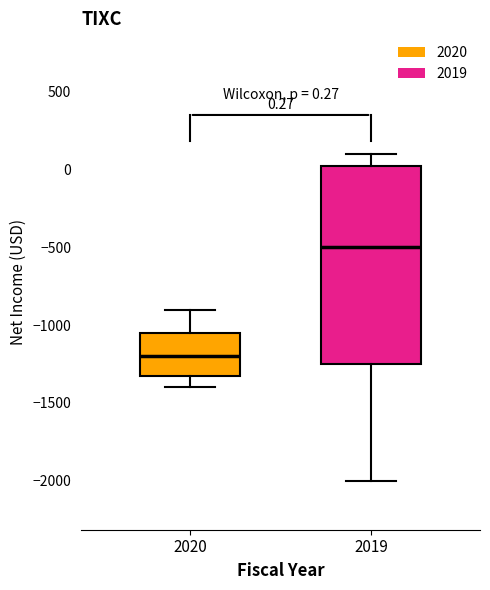

Which box is the tallest, from its lower edge to its upper edge?

2019